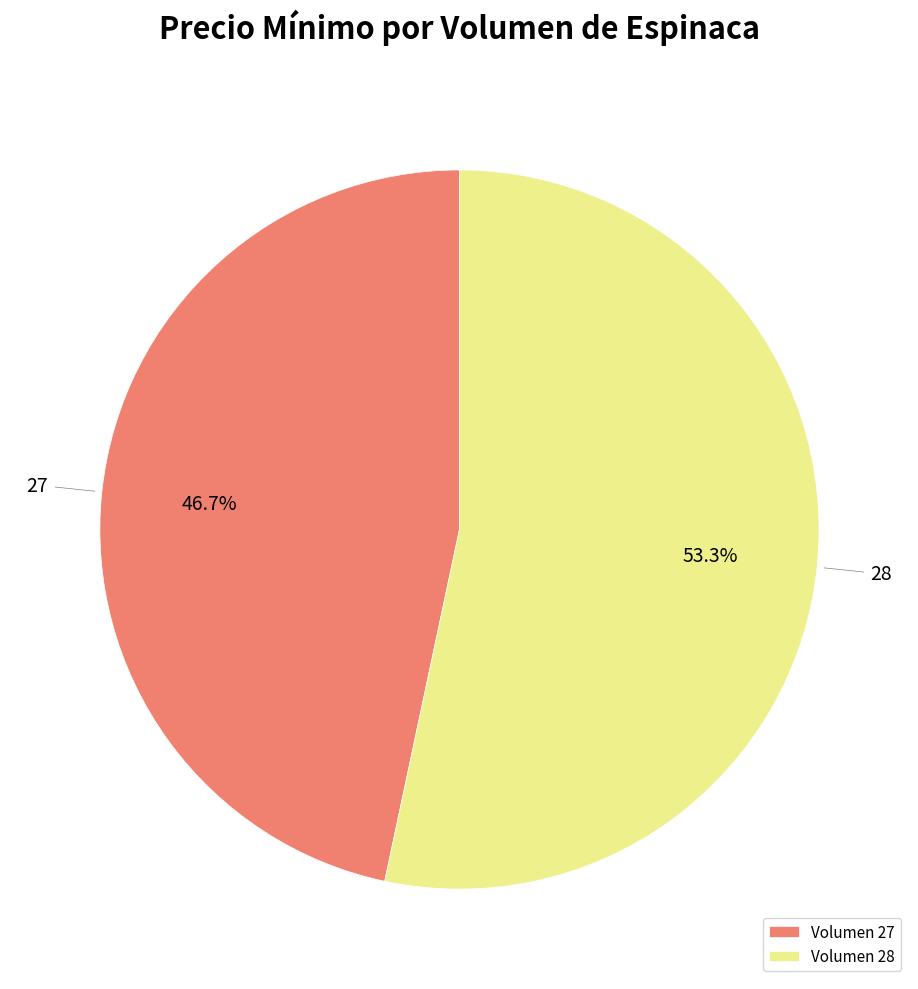

Combined, what portion of the pie is Volumen 27 and Volumen 28?

100.0%